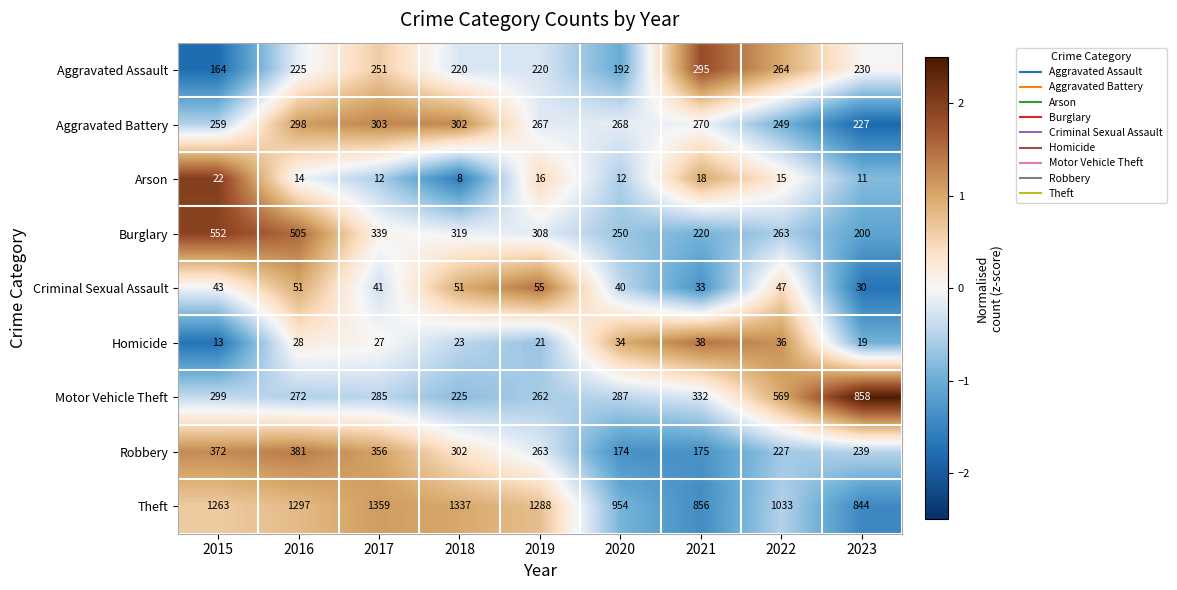

At how many categories does at least one series exceed 852?

9